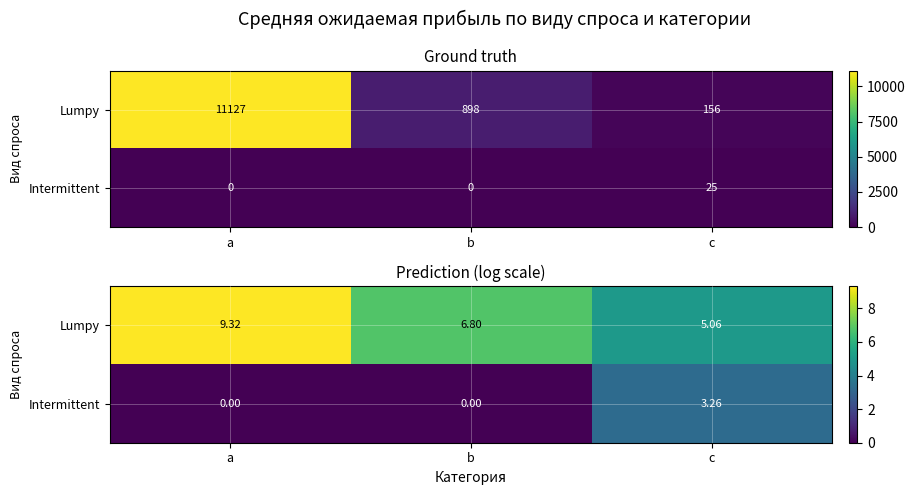

Is the value of Lumpy at c greater than the value of Intermittent at b?

Yes